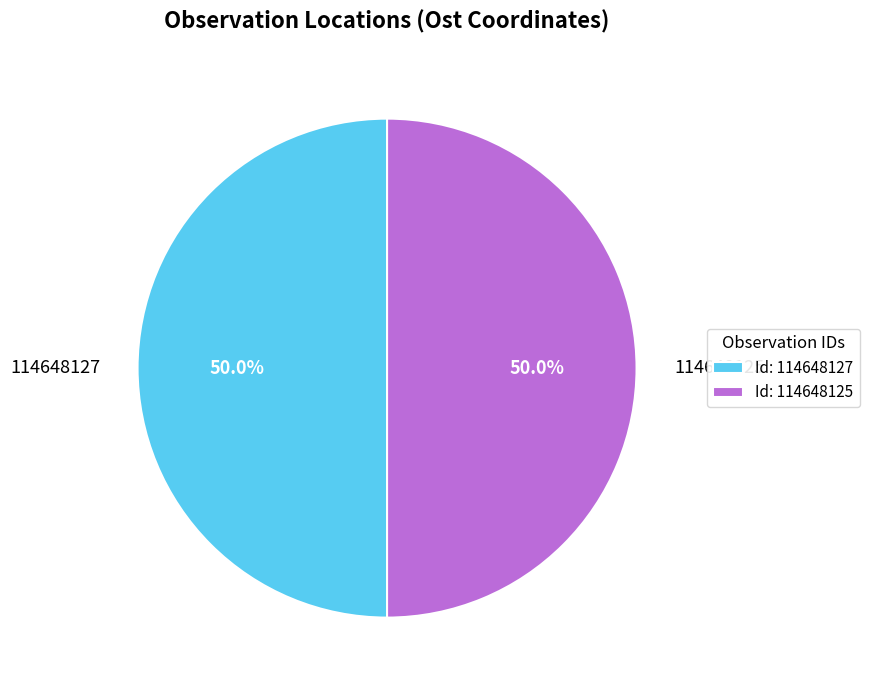

What is the total percentage of 114648125 and 114648127?

100.0%